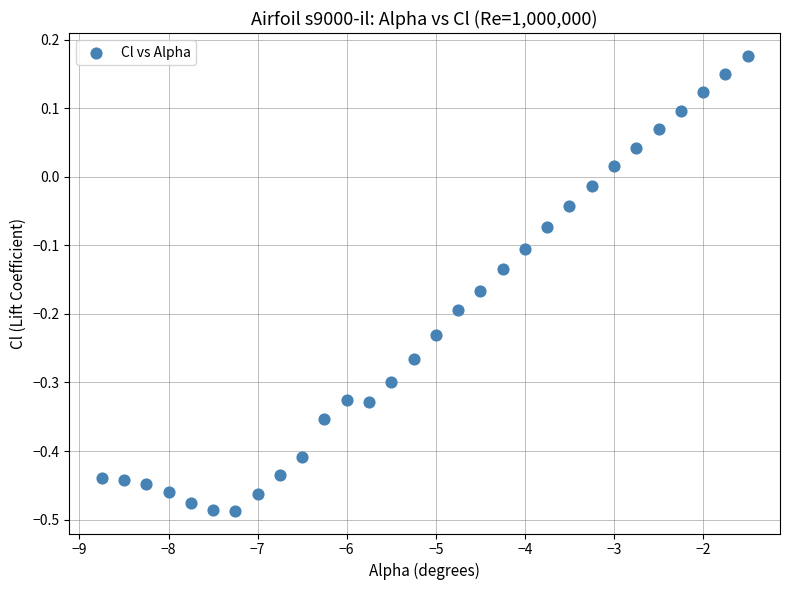

What is the range of Y values (max minus min)?

0.7